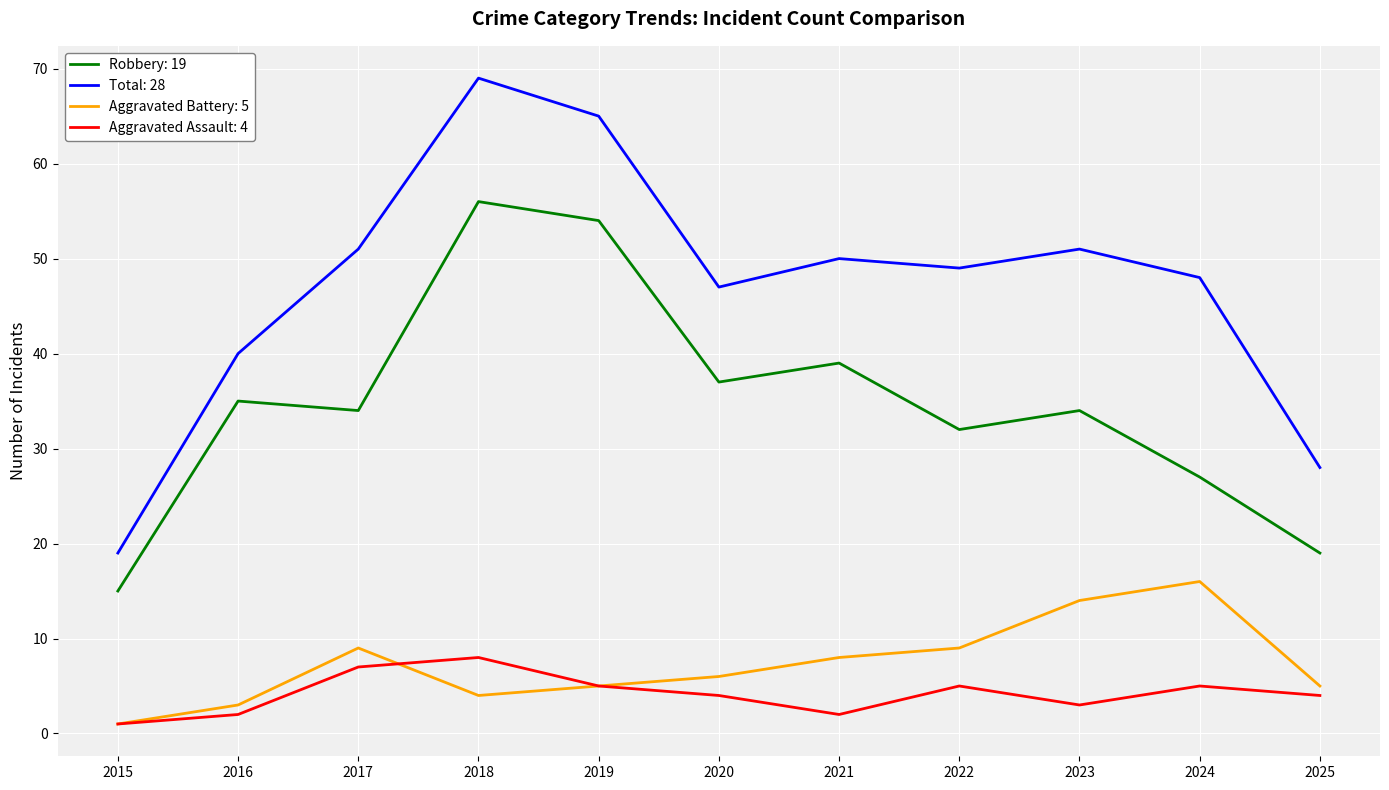

What is the difference between the highest and lowest values at 2017?

44